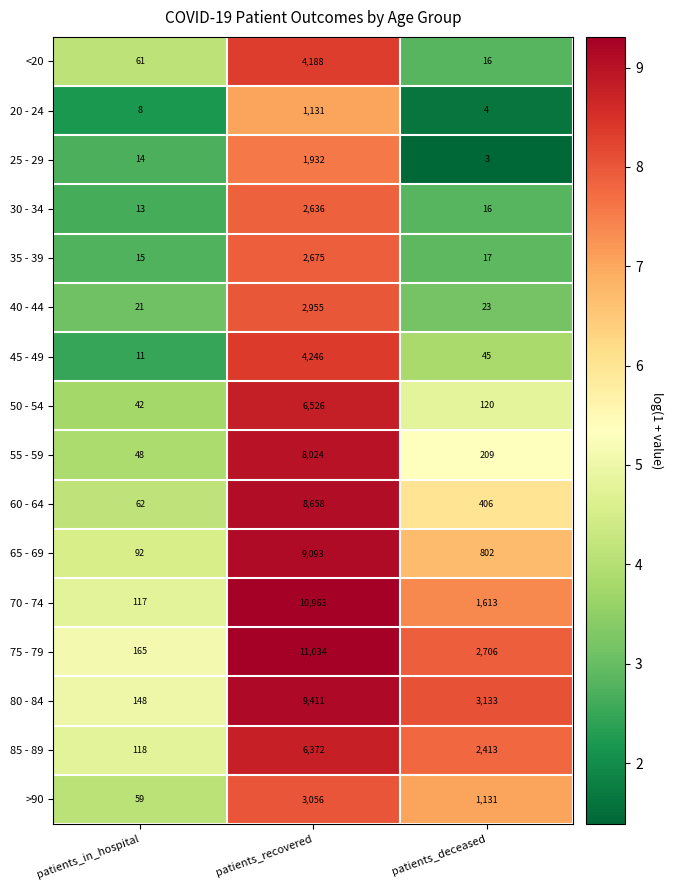

What is the difference between the maximum and minimum values in the 75 - 79 series?

10869